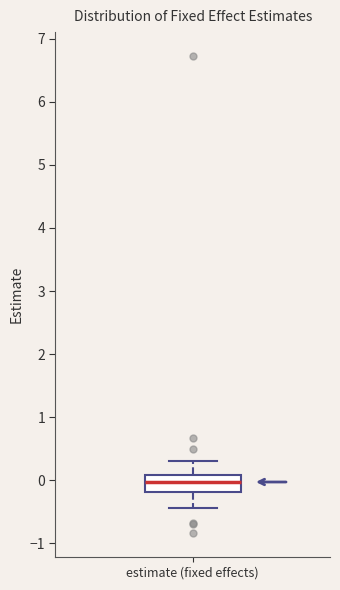

Read this box plot against the y-axis: the position of the median line, the range covered by the box, and the ends of both whiskers. The values are not printed on the chart, so give them approximately, as read against the axis.

median 0.0, box -0.2 to 0.1, whiskers -0.4 to 0.3